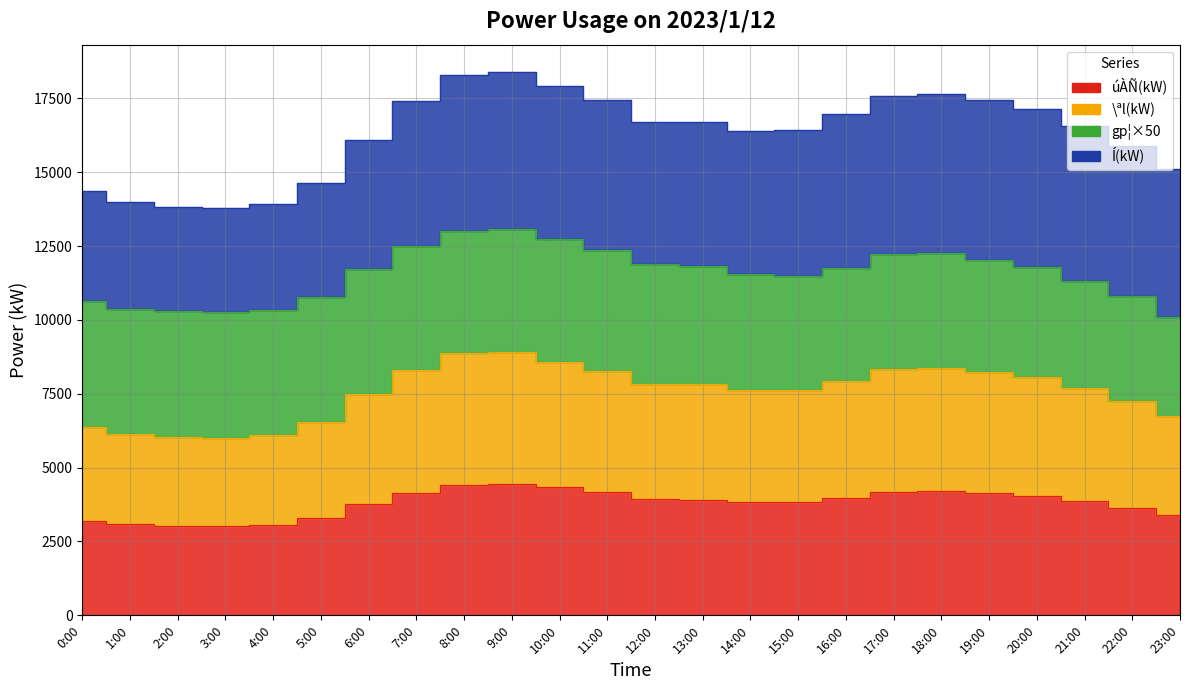

True or false: \ªl(kW) and úÀÑ(kW) intersect in this chart.

False